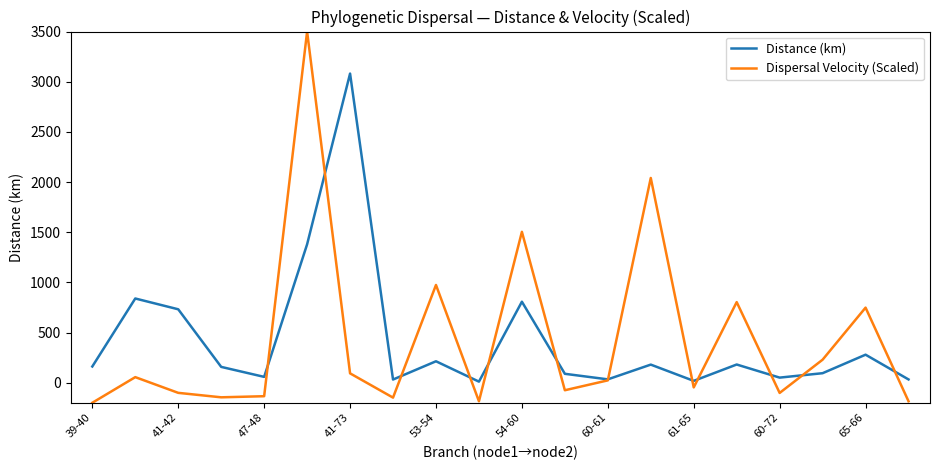

Which series has the widest spread of values?

Dispersal Velocity (Scaled)